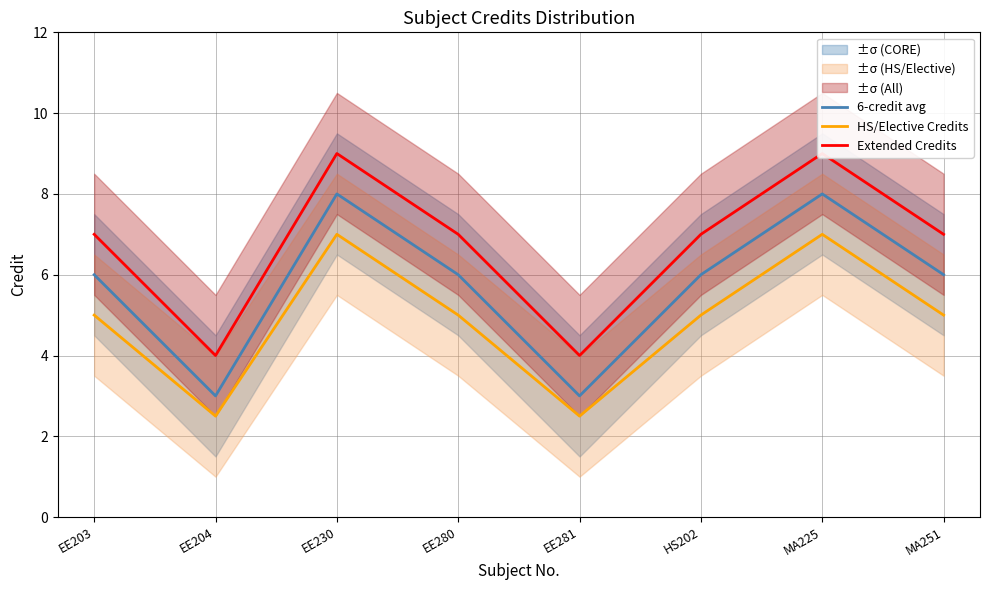

At how many categories does at least one series exceed 6?

6